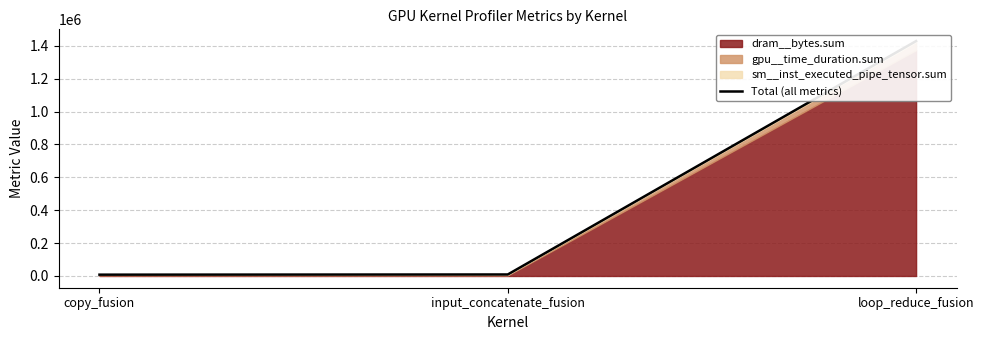

Reading left to right, list all the values displayed in this chart.

copy_fusion=8000	input_concatenate_fusion=9162	loop_reduce_fusion=1429089